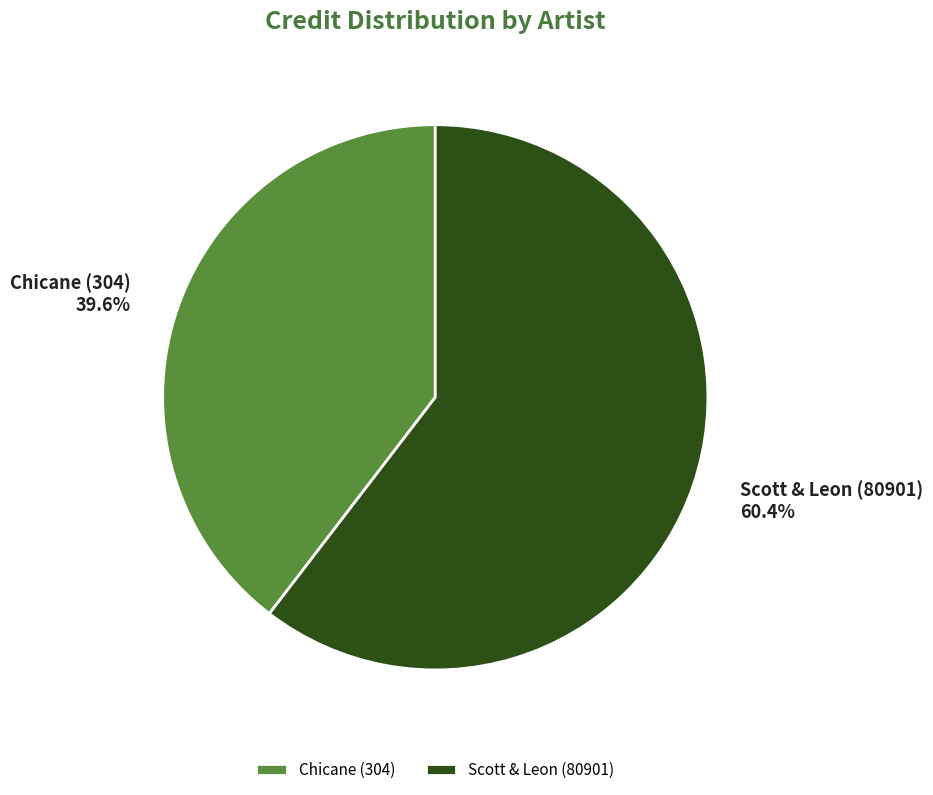

True or false: Chicane (304) accounts for 40% of the total.

True